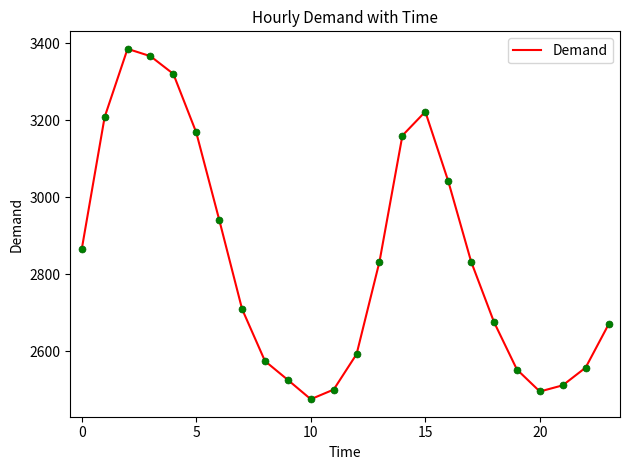

What is the maximum value shown in the chart?

3385